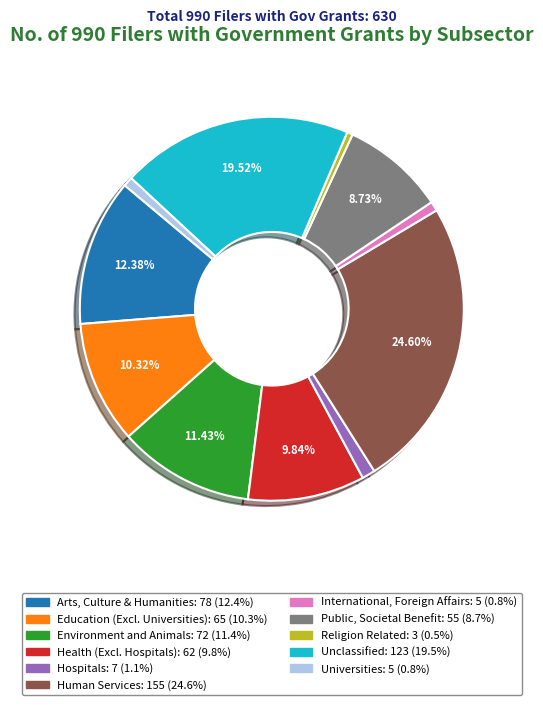

Is there any slice that represents more than half of the pie?

No